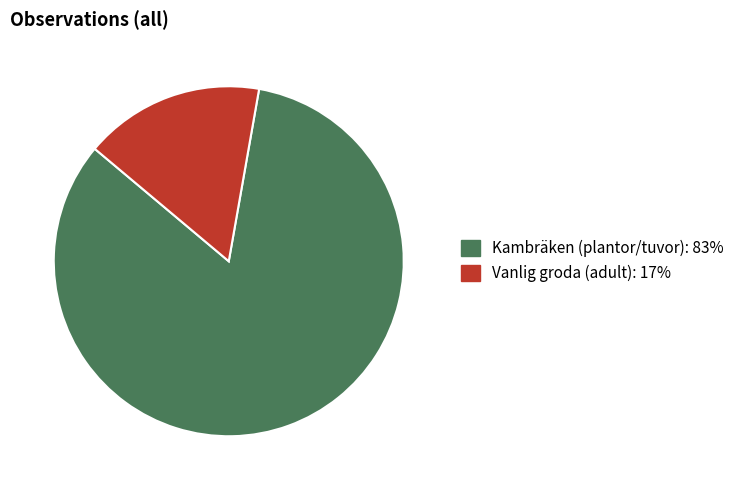

Count the number of slices in the pie.

2